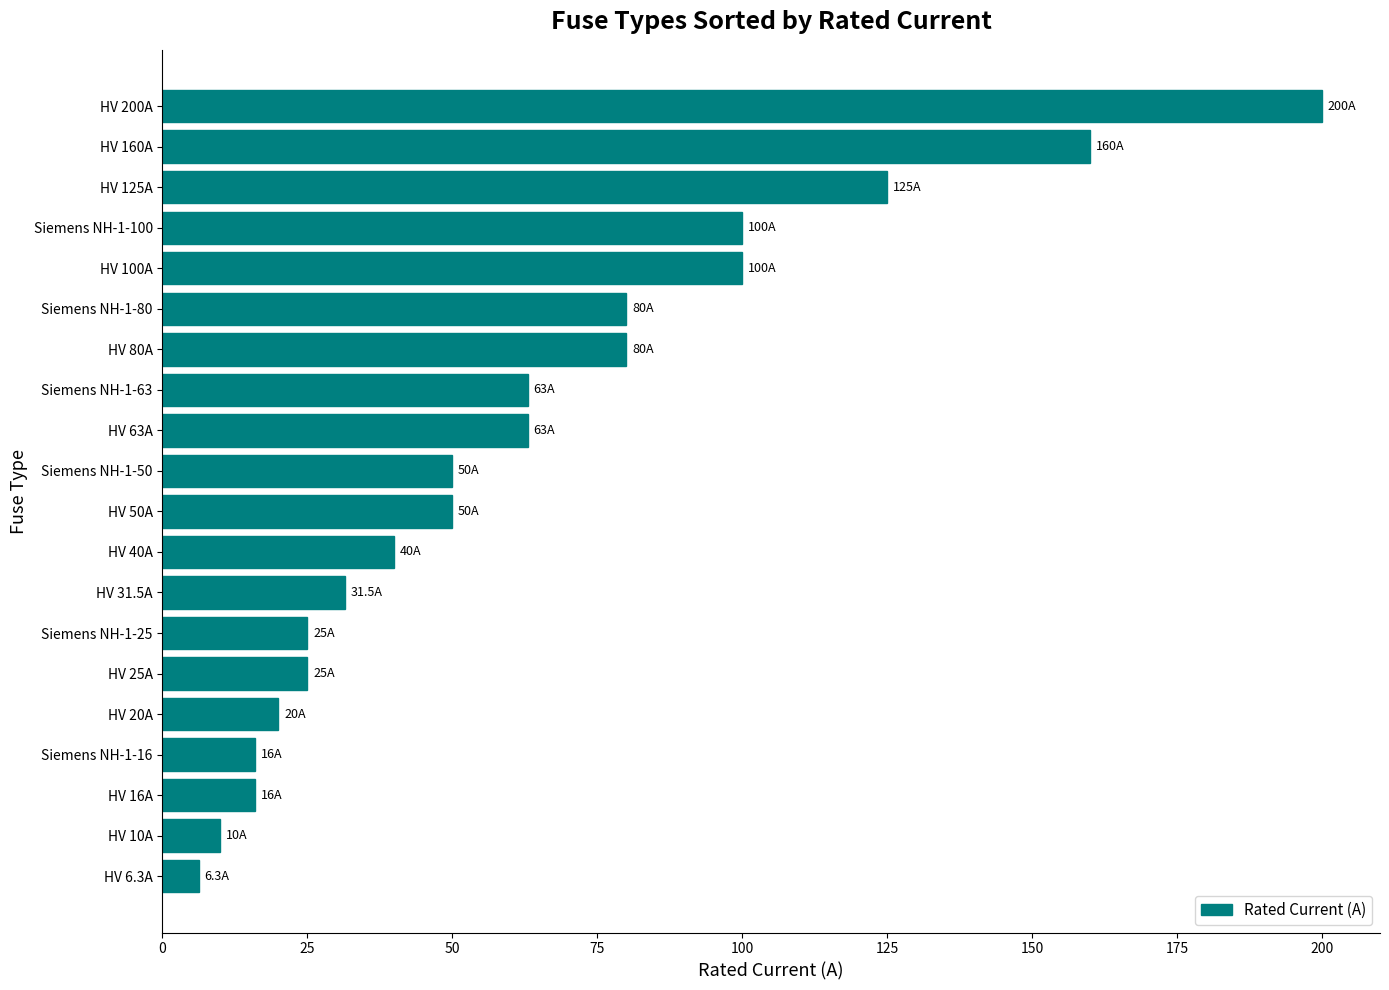

What is the change in value from Siemens NH-1-50 to HV 200A?

+150.0